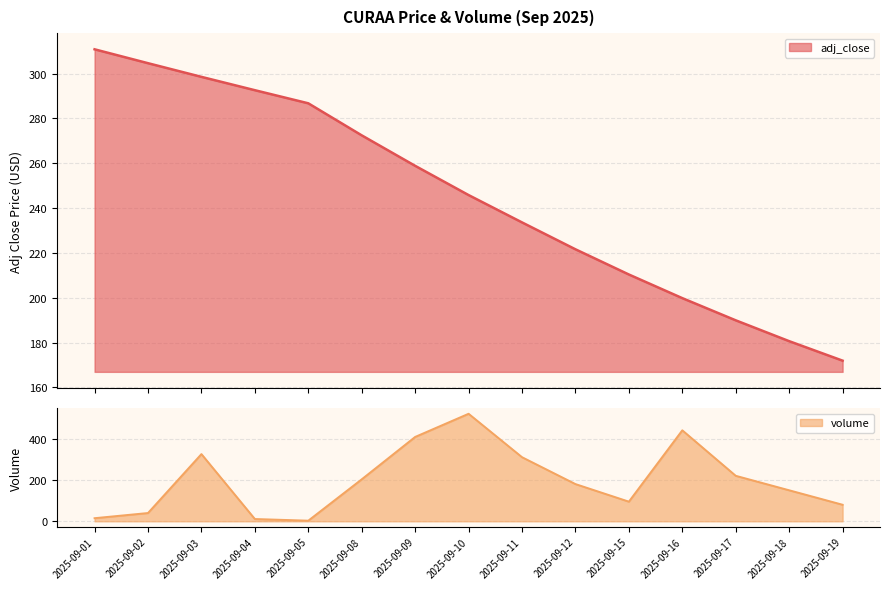

What is the difference between the maximum and second lowest values?

130.2